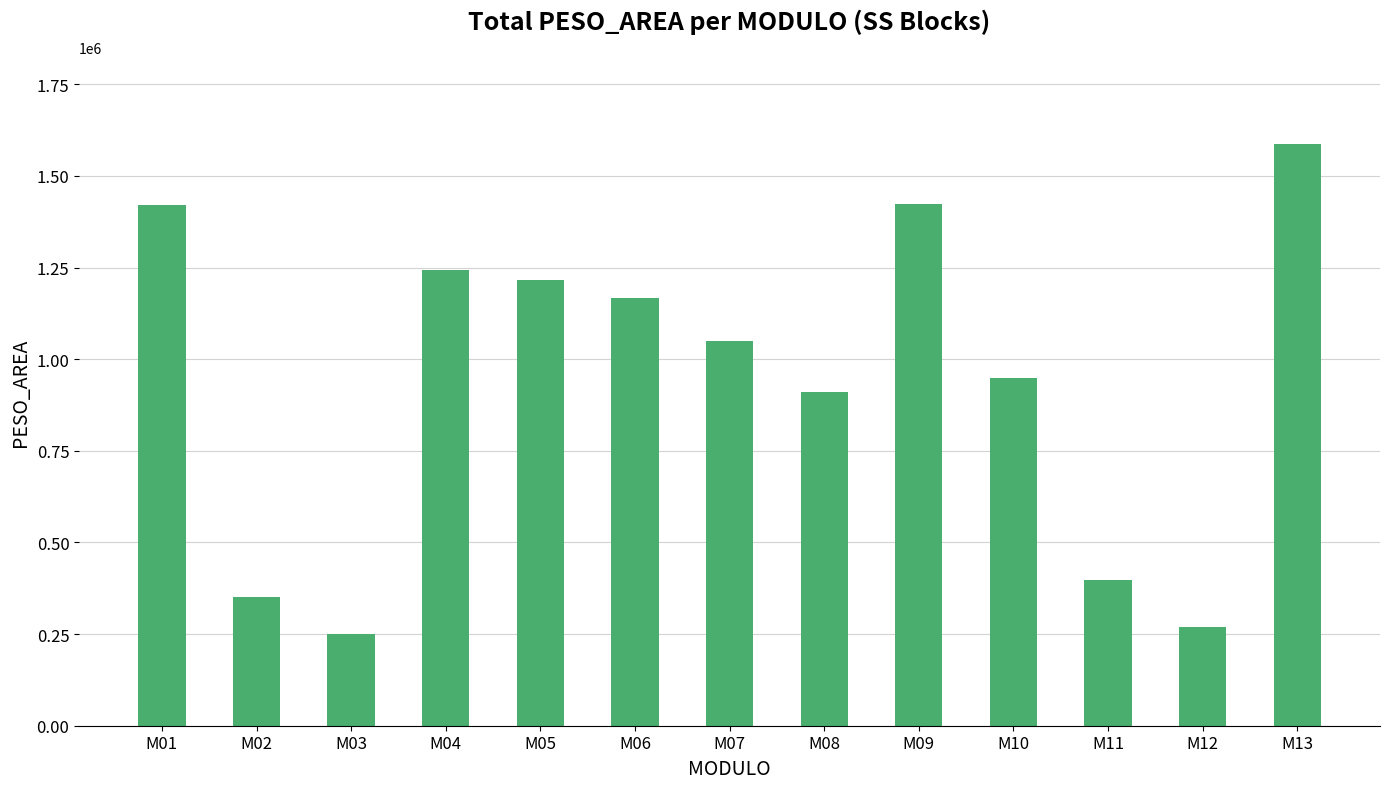

What is the value of the 7th bar from the left?

1049600.0